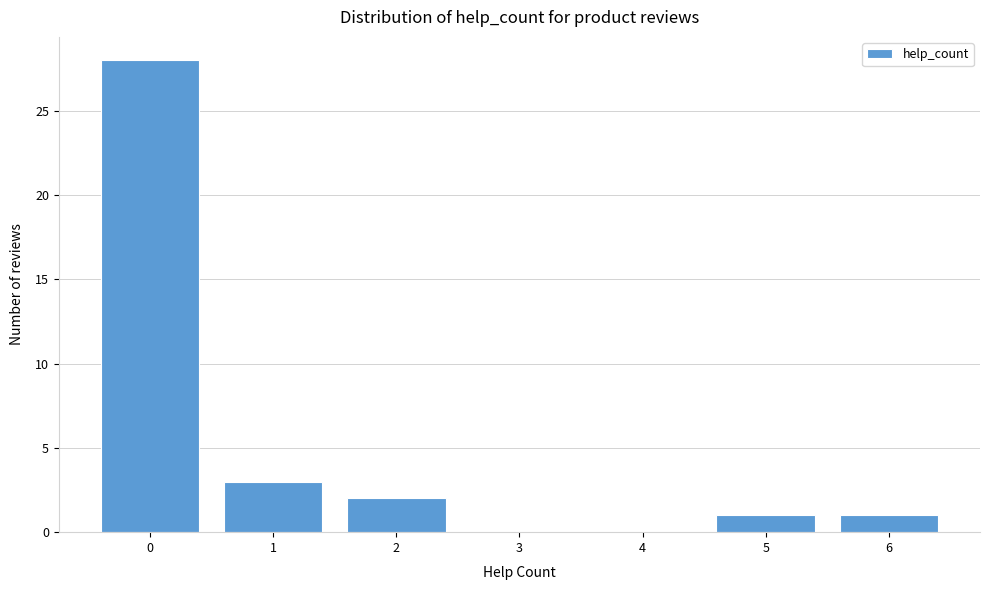

Reading left to right, transcribe this chart: for each bar, give the range it covers on the x-axis and its height. The values are not printed on the chart, so give them approximately, as read against the axis.

-0.5 to 0.5: 28
0.5 to 1.5: 3
1.5 to 2.5: 2
2.5 to 3.5: 0
3.5 to 4.5: 0
4.5 to 5.5: 1
5.5 to 6.5: 1